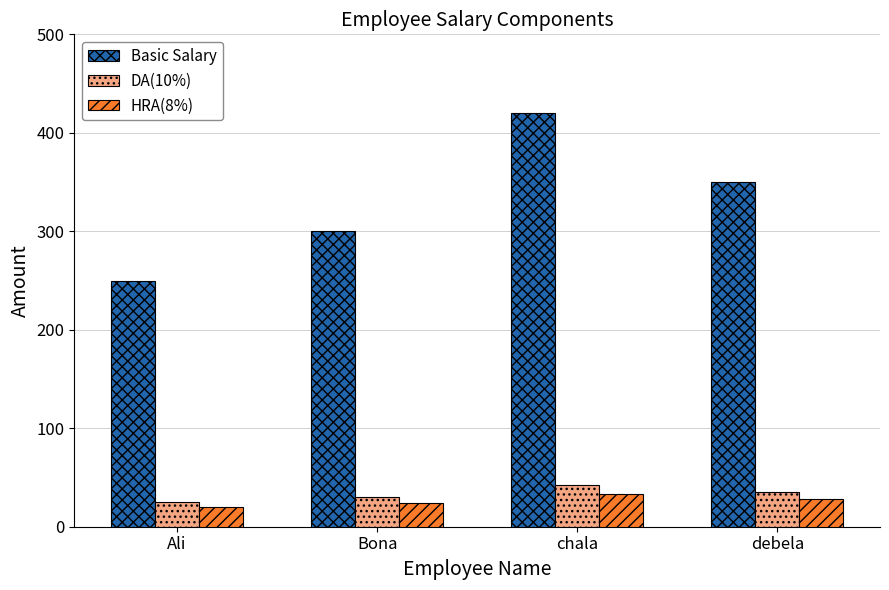

True or false: Basic Salary has a value of 350.0 at debela.

True